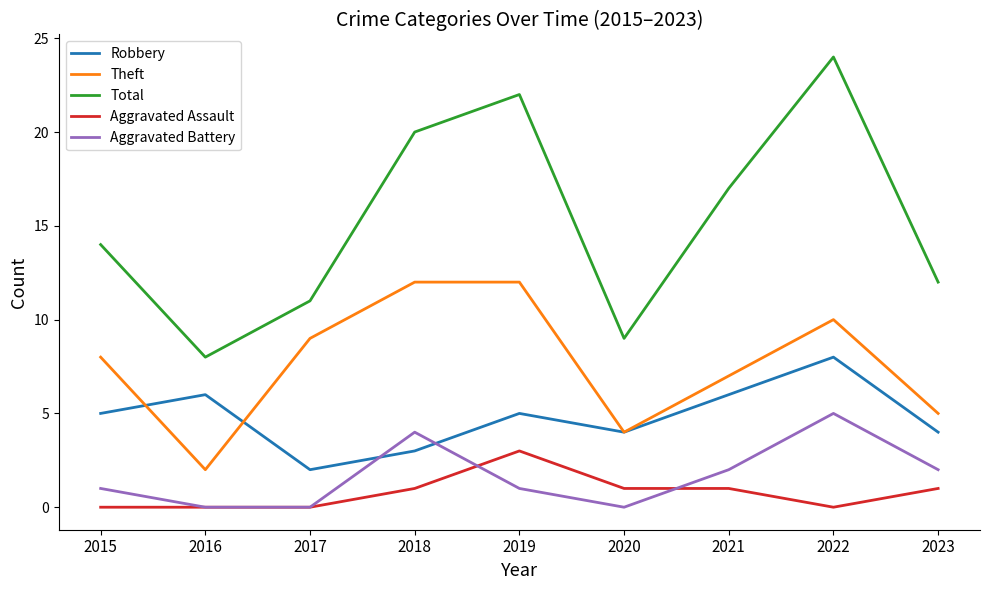

Is it true that Aggravated Assault equals -1 at 2022?

False